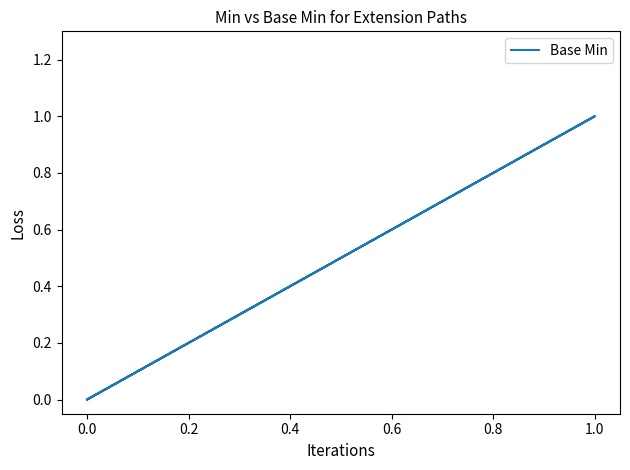

How many lines are shown in the chart?

1